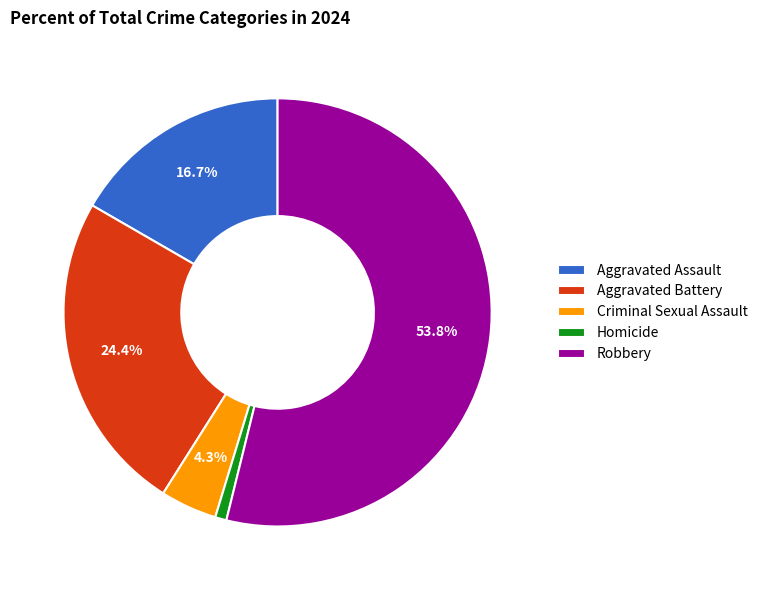

Rank the categories by value from lowest to highest.

Homicide, Criminal Sexual Assault, Aggravated Assault, Aggravated Battery, Robbery